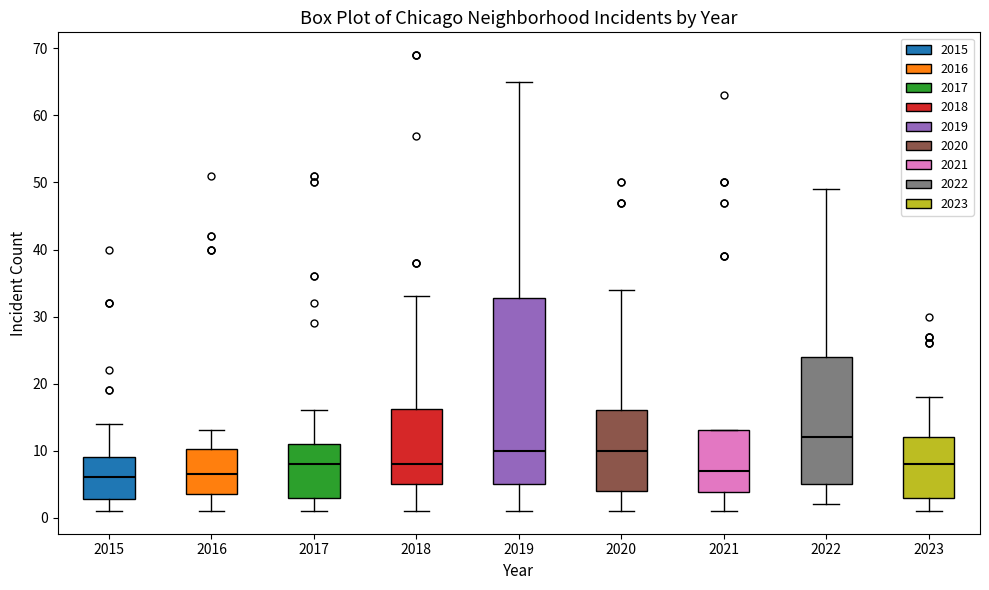

Comparing the boxes themselves (not the whiskers), which one is the tallest?

2019